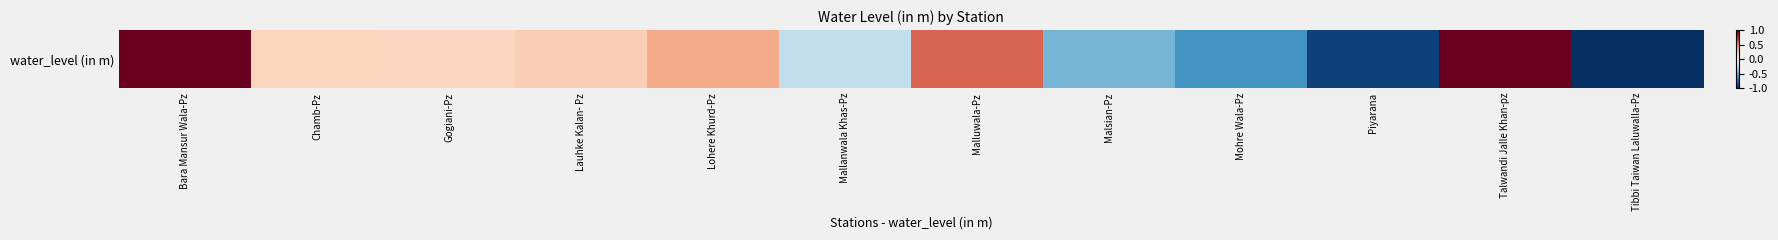

List the labels in order of value, largest first.

Talwandi Jalle Khan-pz, Bara Mansur Wala-Pz, Malluwala-Pz, Lohere Khurd-Pz, Lauhke Kalan- Pz, Chamb-Pz, Gogiani-Pz, Mallanwala Khas-Pz, Malsian-Pz, Mohre Wala-Pz, Piyarana, Tibbi Taiwan Laluwalla-Pz